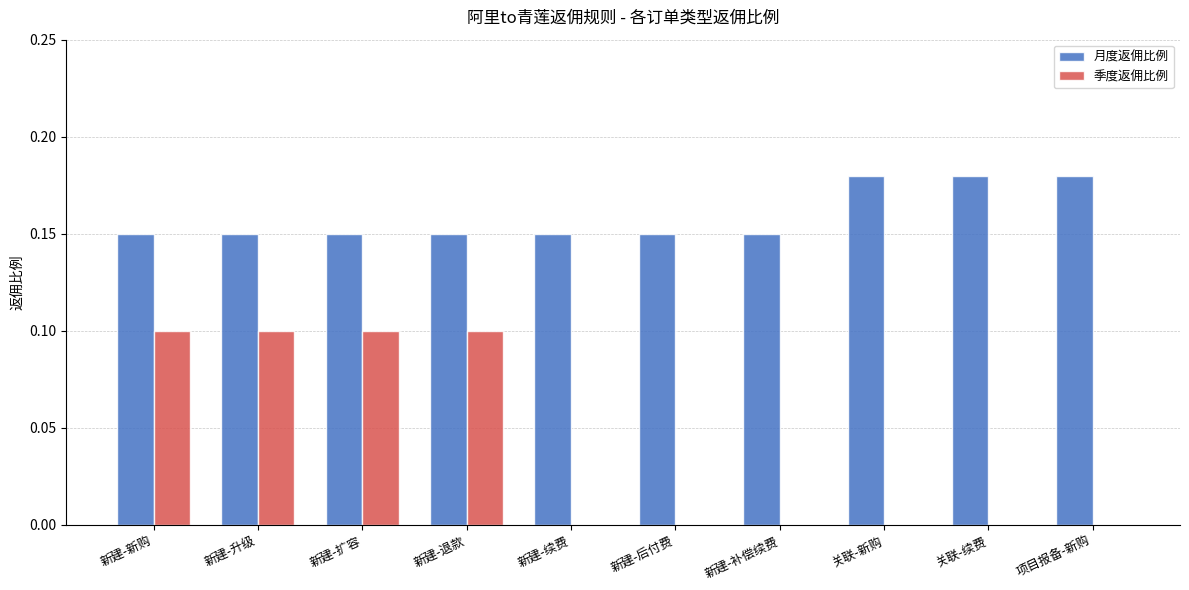

True or false: 月度返佣比例 has a value of 0.1 at 新建-续费.

True